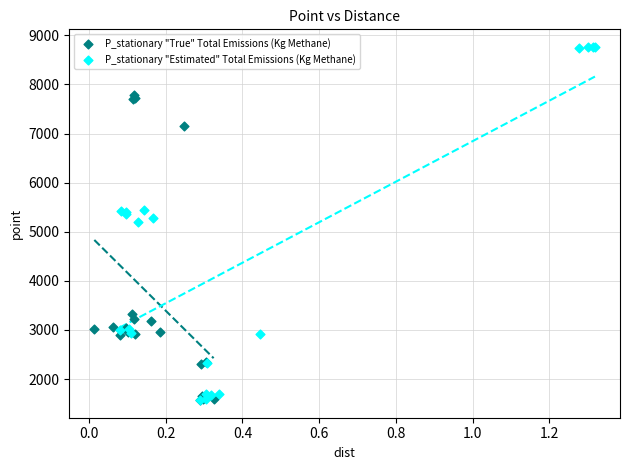

Which series has the widest spread of Y values?

P_stationary "Estimated" Total Emissions (Kg Methane)